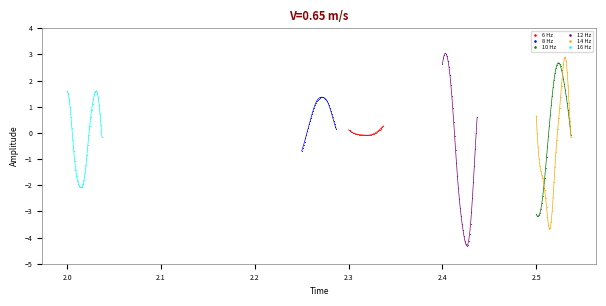

Which series has the widest spread of Y values?

12 Hz